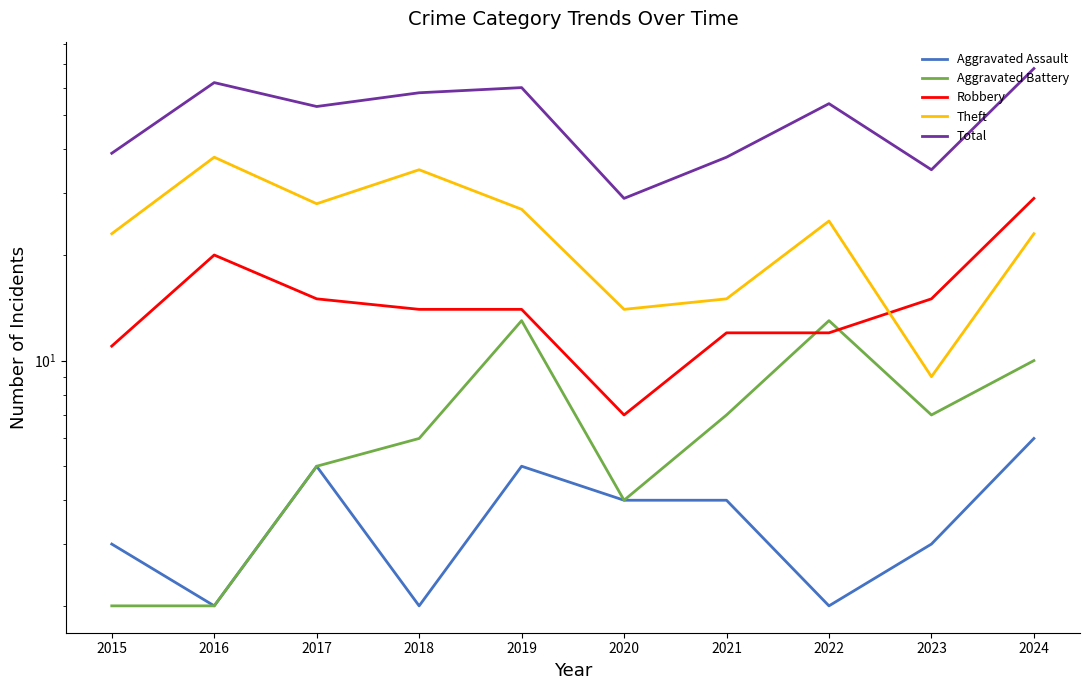

Count the number of data series in this chart.

5